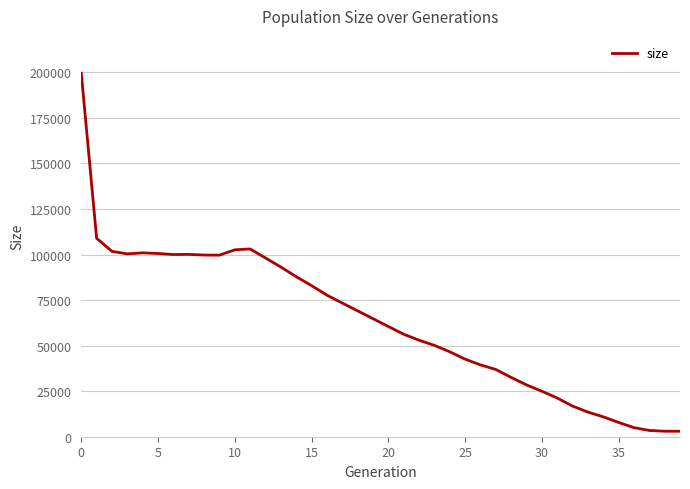

What is the difference between the second highest and minimum values?

105901